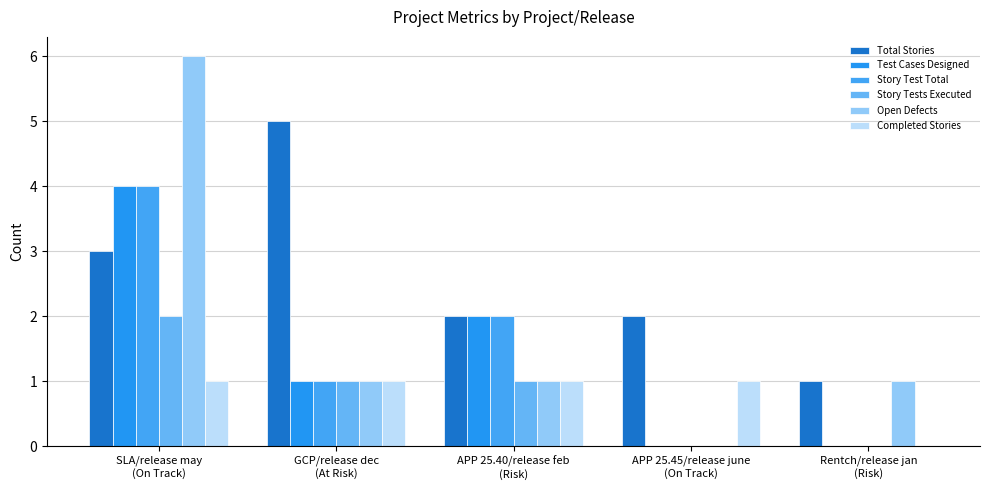

Reading right to left, list all the values displayed in this chart.

Total Stories: 1	2	2	5	3
Test Cases Designed: 0	0	2	1	4
Story Test Total: 0	0	2	1	4
Story Tests Executed: 0	0	1	1	2
Open Defects: 1	0	1	1	6
Completed Stories: 0	1	1	1	1